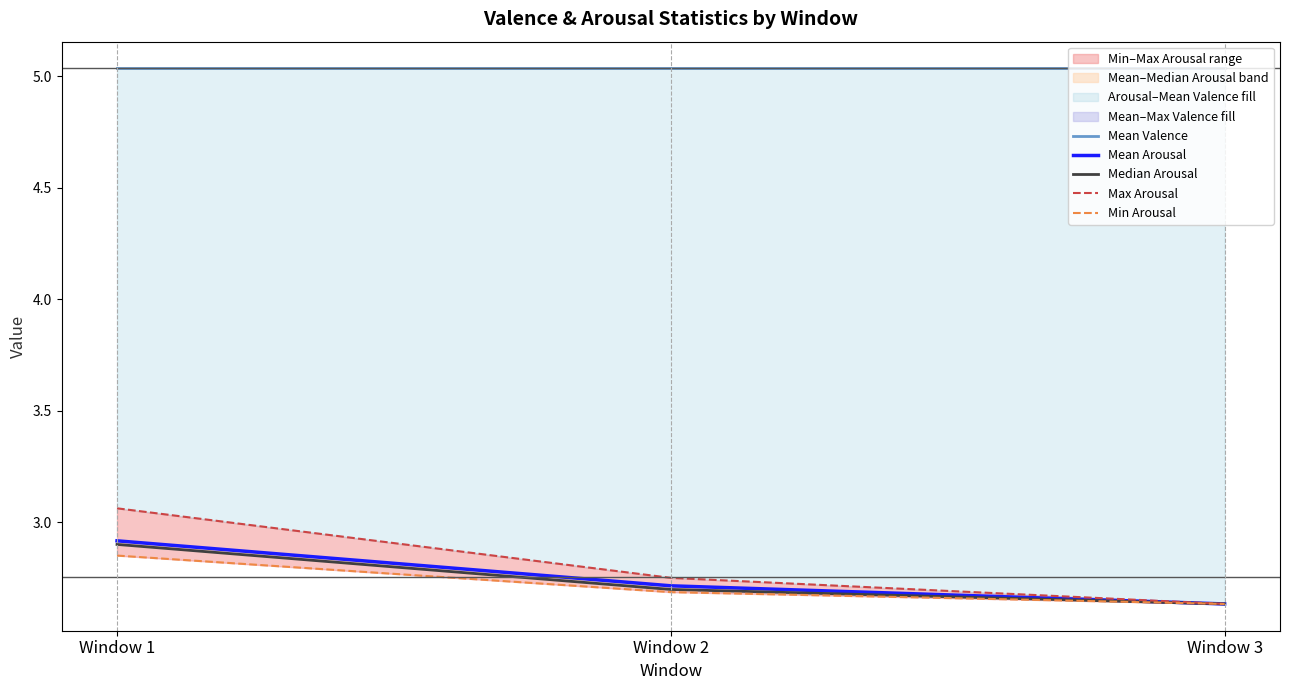

What is the difference between the Max Arousal values at Window 3 and Window 2?

0.1